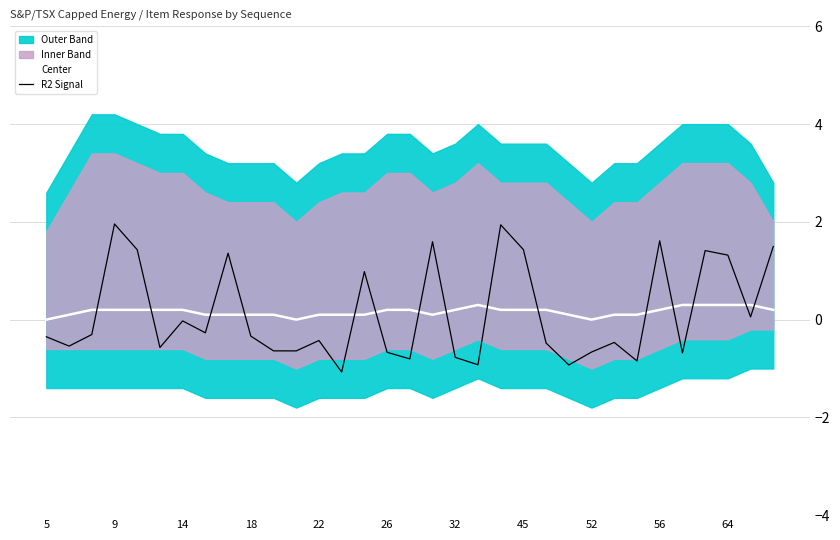

How many intersections are there between Center and R2 Signal?

15